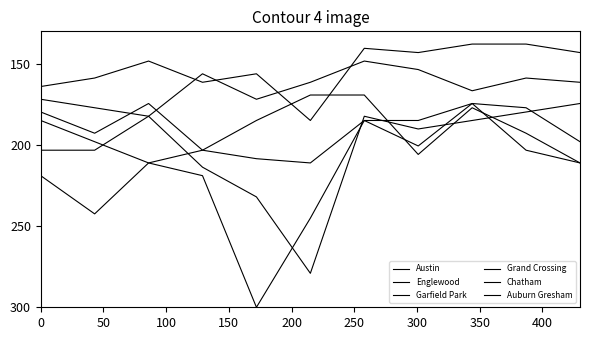

Does the chart have visible grid lines?

No